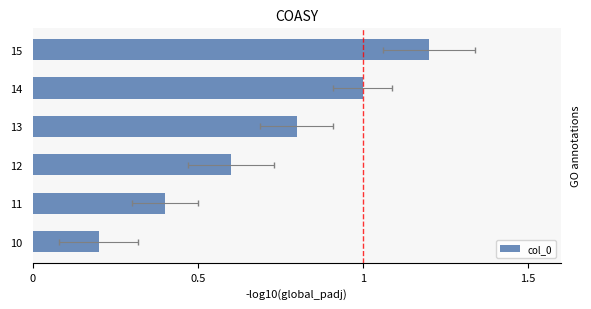

How many values are between 0 and 1?

5